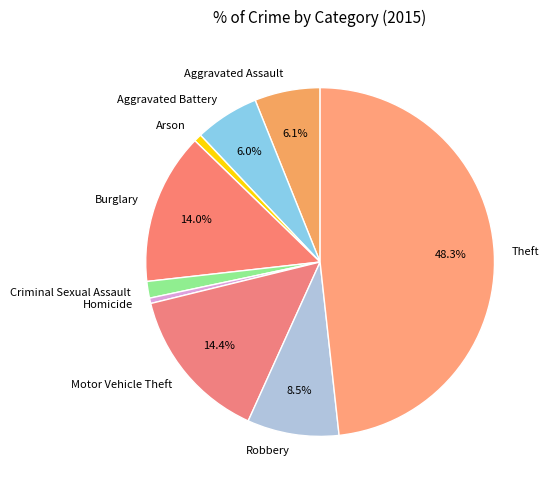

Is there any slice that represents more than half of the pie?

No